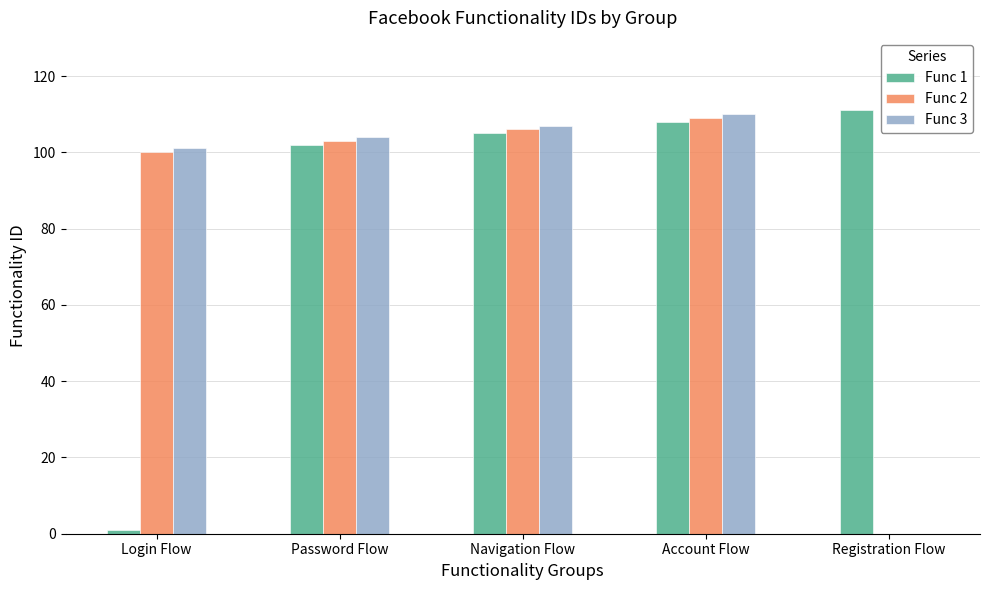

The value of Func 2 at Account Flow is 174. True or false?

False